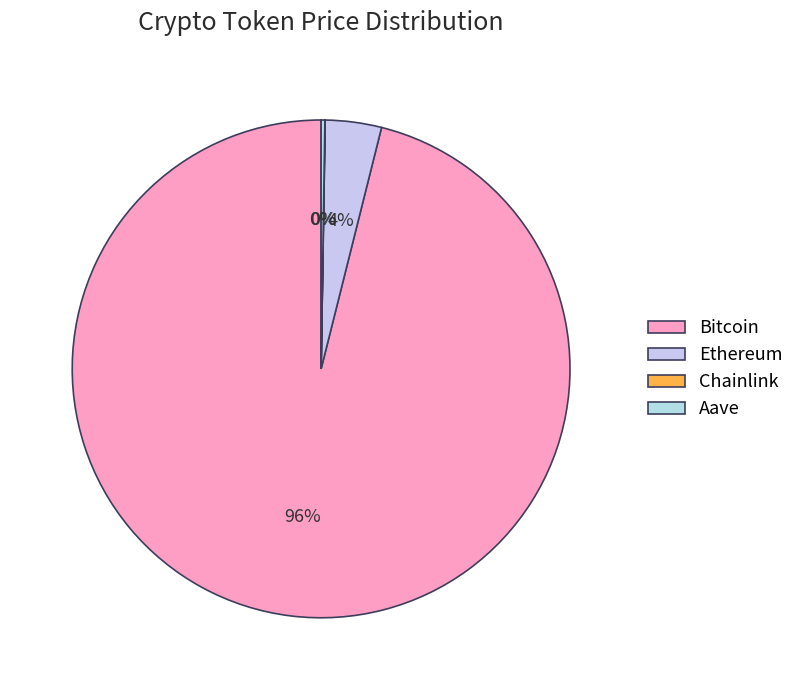

Which slice is the largest?

Bitcoin